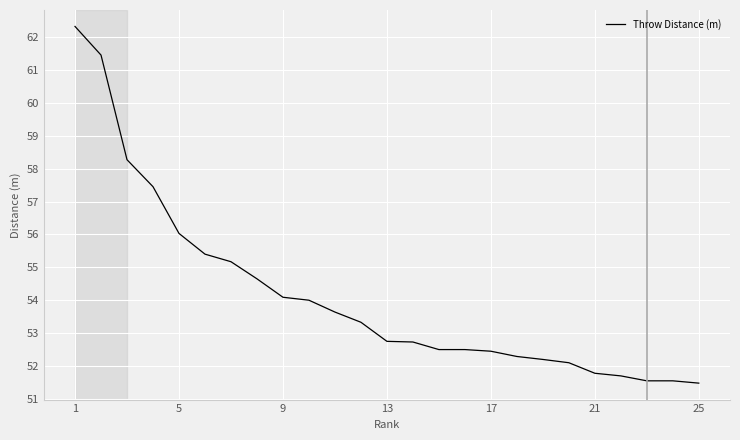

What is the maximum value shown in the chart?

62.3